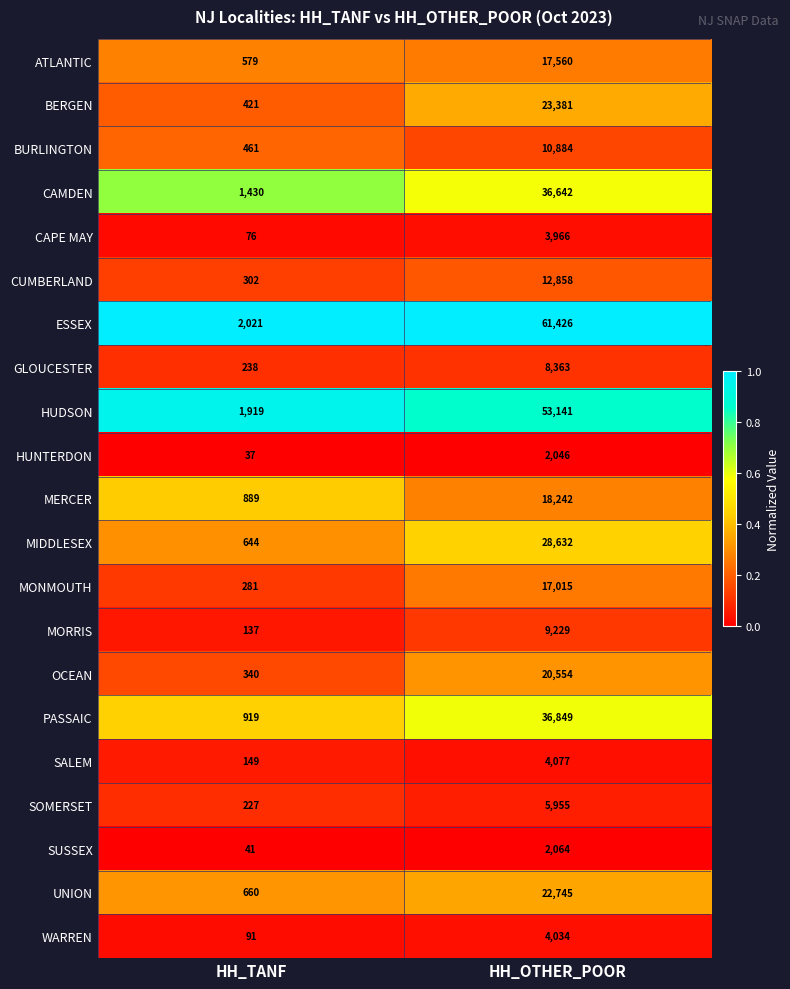

Which category has the highest value across all series?

HH_OTHER_POOR